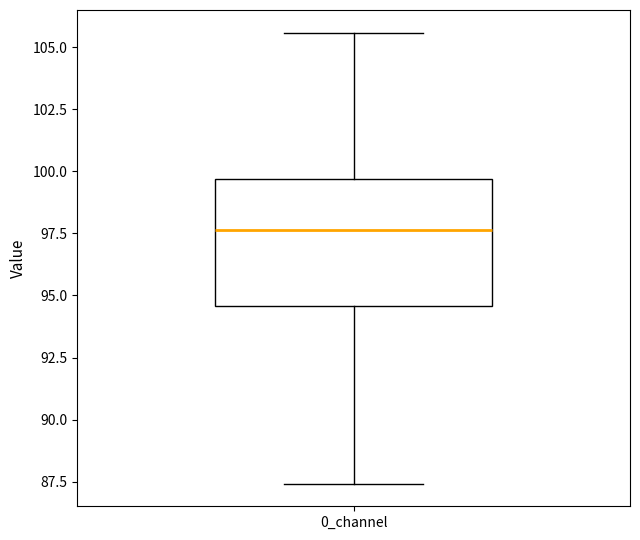

Where does the lower whisker of the box for 0_channel end on the y-axis? The values are not printed on the chart, so give them approximately, as read against the axis.

87.5